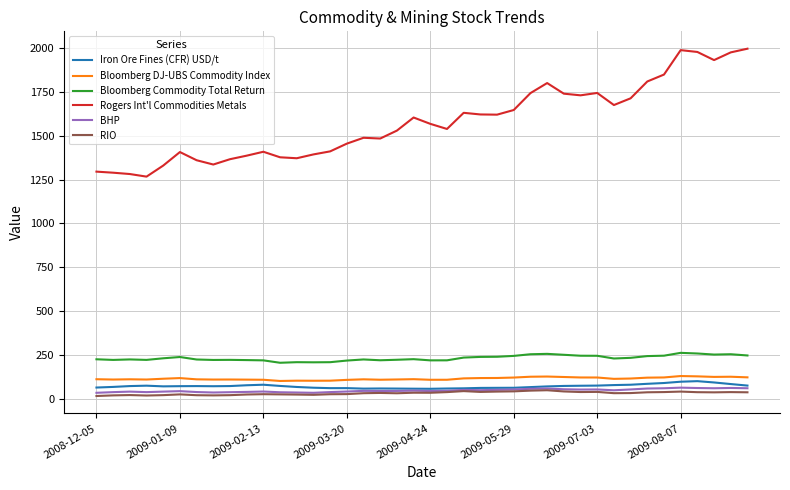

What is the lowest value of the BHP series?

35.9